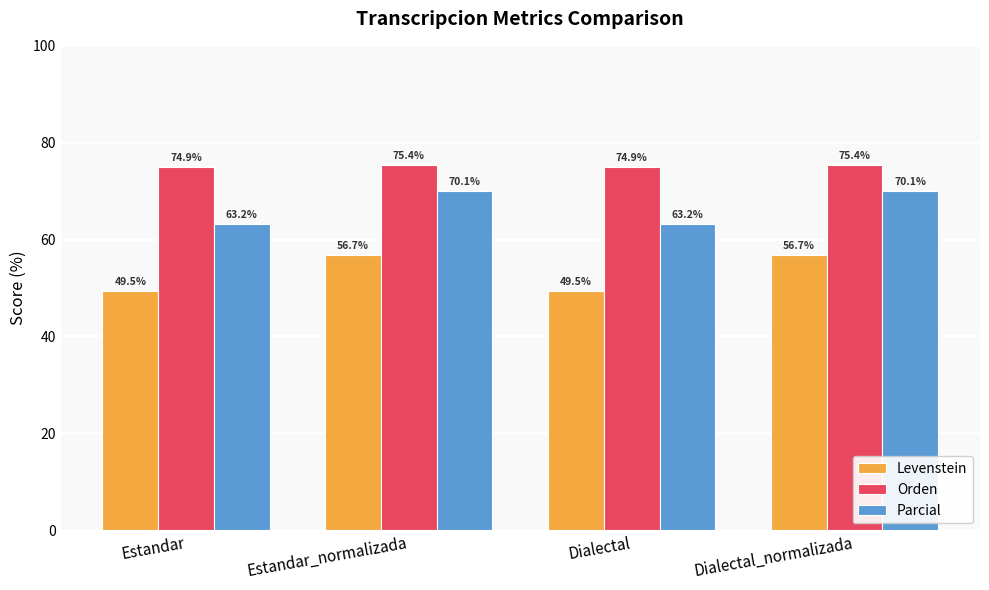

The Levenstein series shows 56.7 at Estandar_normalizada. True or false?

True